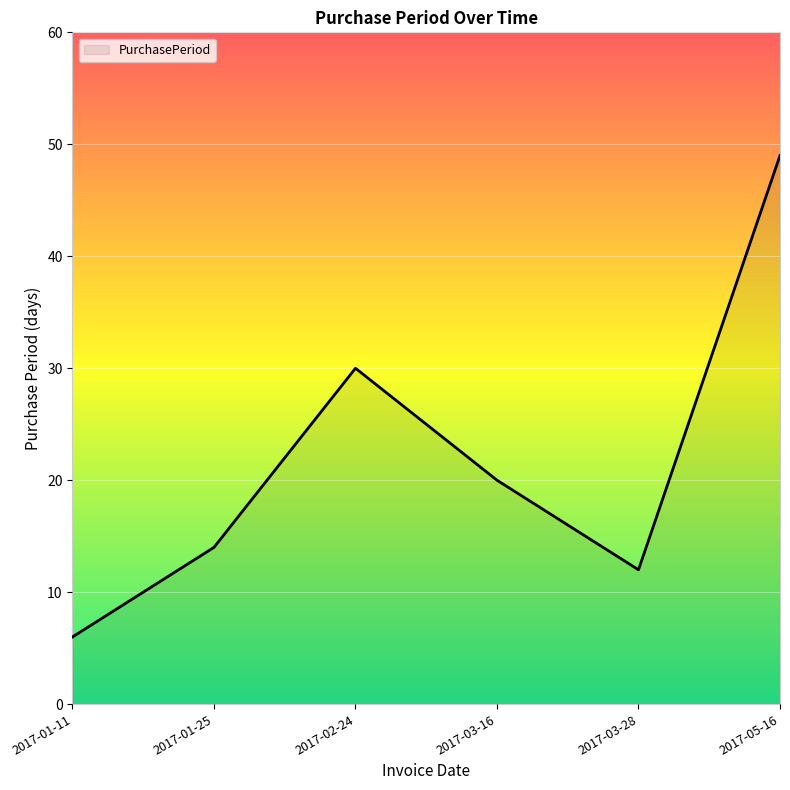

Where is the data nearest to the value 27?

2017-02-24